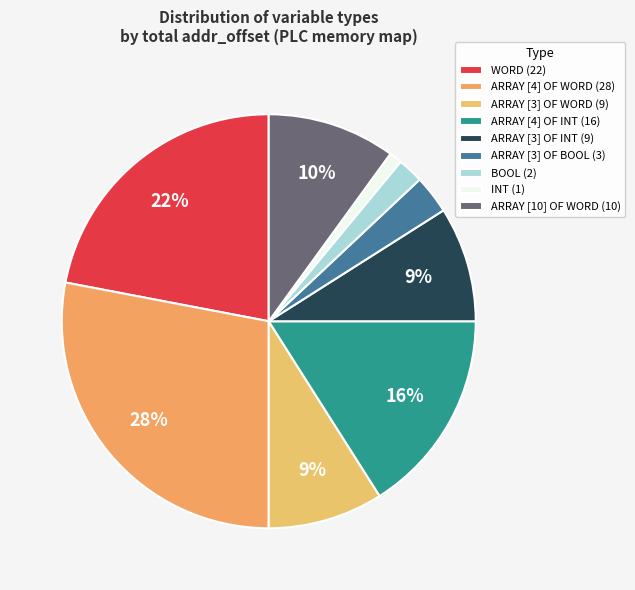

To the nearest percent, what portion does WORD represent?

22%